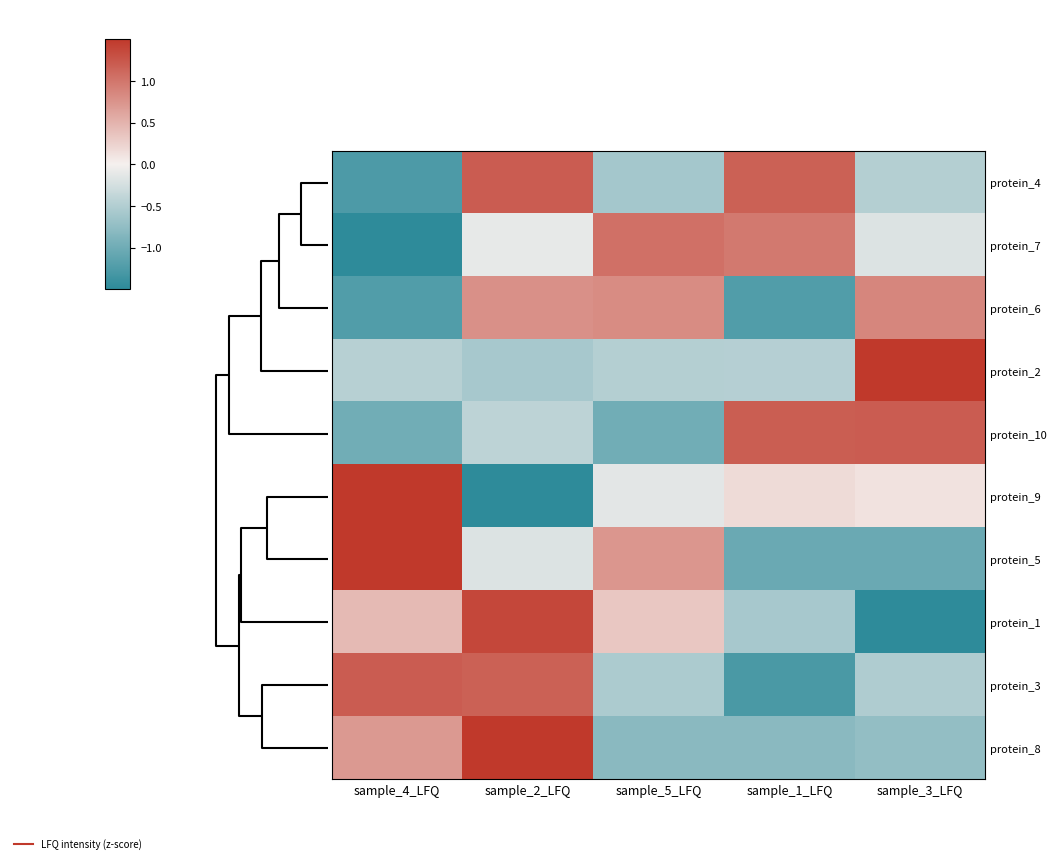

What is the smallest value displayed?

-1.7